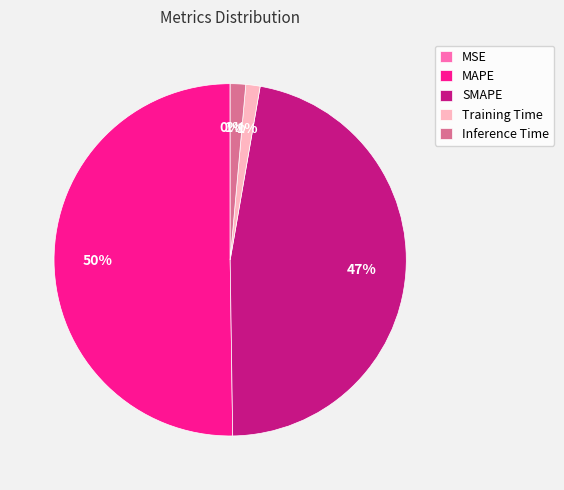

True or false: MAPE accounts for 50% of the total.

True